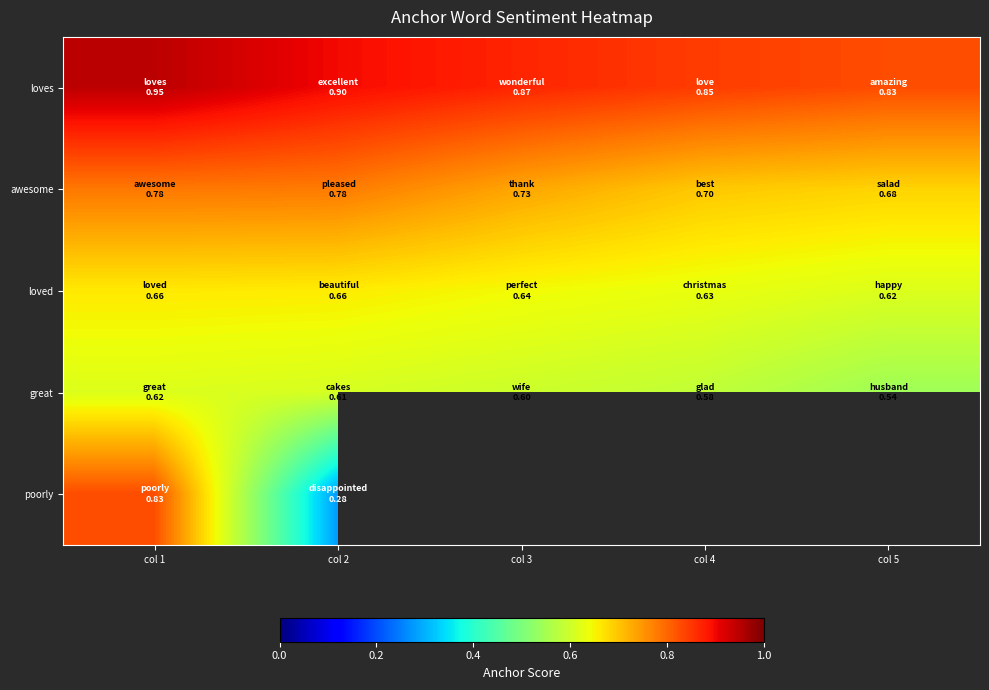

Which has a higher value, col 4 or col 5?

col 4